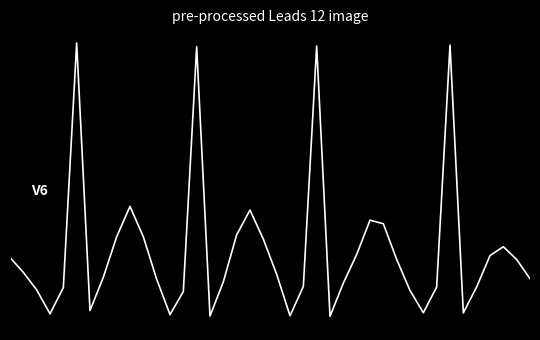

What is the difference between the maximum and minimum values?

0.3